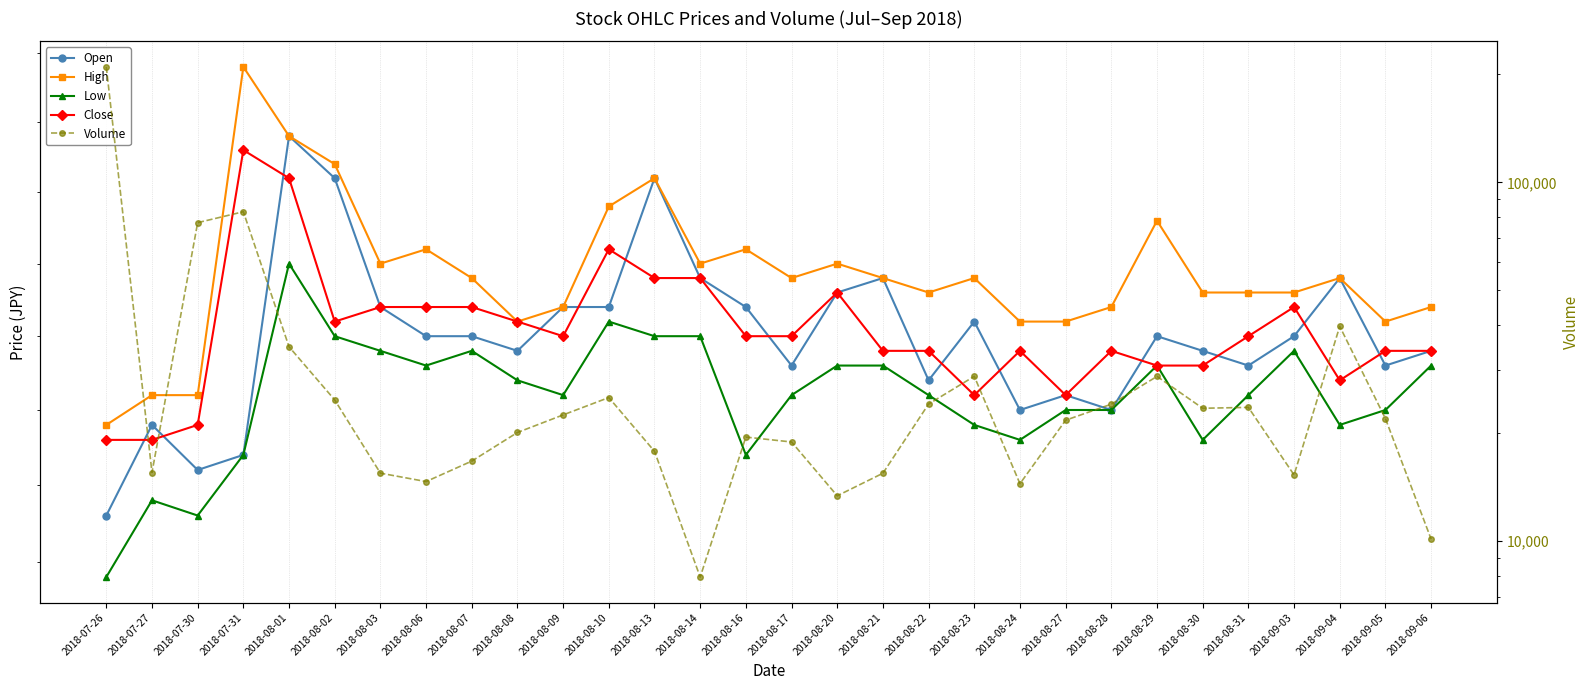

Reading left to right, transcribe all the data shown in this chart.

Open: 2018-07-26=13900	2018-07-27=14200	2018-07-30=14050	2018-07-31=14100	2018-08-01=15200	2018-08-02=15050	2018-08-03=14600	2018-08-06=14500	2018-08-07=14500	2018-08-08=14450	2018-08-09=14600	2018-08-10=14600	2018-08-13=15050	2018-08-14=14700	2018-08-16=14600	2018-08-17=14400	2018-08-20=14650	2018-08-21=14700	2018-08-22=14350	2018-08-23=14550	2018-08-24=14250	2018-08-27=14300	2018-08-28=14250	2018-08-29=14500	2018-08-30=14450	2018-08-31=14400	2018-09-03=14500	2018-09-04=14700	2018-09-05=14400	2018-09-06=14450
High: 2018-07-26=14200	2018-07-27=14300	2018-07-30=14300	2018-07-31=15450	2018-08-01=15200	2018-08-02=15100	2018-08-03=14750	2018-08-06=14800	2018-08-07=14700	2018-08-08=14550	2018-08-09=14600	2018-08-10=14950	2018-08-13=15050	2018-08-14=14750	2018-08-16=14800	2018-08-17=14700	2018-08-20=14750	2018-08-21=14700	2018-08-22=14650	2018-08-23=14700	2018-08-24=14550	2018-08-27=14550	2018-08-28=14600	2018-08-29=14900	2018-08-30=14650	2018-08-31=14650	2018-09-03=14650	2018-09-04=14700	2018-09-05=14550	2018-09-06=14600
Low: 2018-07-26=13700	2018-07-27=13950	2018-07-30=13900	2018-07-31=14100	2018-08-01=14750	2018-08-02=14500	2018-08-03=14450	2018-08-06=14400	2018-08-07=14450	2018-08-08=14350	2018-08-09=14300	2018-08-10=14550	2018-08-13=14500	2018-08-14=14500	2018-08-16=14100	2018-08-17=14300	2018-08-20=14400	2018-08-21=14400	2018-08-22=14300	2018-08-23=14200	2018-08-24=14150	2018-08-27=14250	2018-08-28=14250	2018-08-29=14400	2018-08-30=14150	2018-08-31=14300	2018-09-03=14450	2018-09-04=14200	2018-09-05=14250	2018-09-06=14400
Close: 2018-07-26=14150	2018-07-27=14150	2018-07-30=14200	2018-07-31=15150	2018-08-01=15050	2018-08-02=14550	2018-08-03=14600	2018-08-06=14600	2018-08-07=14600	2018-08-08=14550	2018-08-09=14500	2018-08-10=14800	2018-08-13=14700	2018-08-14=14700	2018-08-16=14500	2018-08-17=14500	2018-08-20=14650	2018-08-21=14450	2018-08-22=14450	2018-08-23=14300	2018-08-24=14450	2018-08-27=14300	2018-08-28=14450	2018-08-29=14400	2018-08-30=14400	2018-08-31=14500	2018-09-03=14600	2018-09-04=14350	2018-09-05=14450	2018-09-06=14450
Volume: 2018-07-26=209695	2018-07-27=15542	2018-07-30=77196	2018-07-31=82796	2018-08-01=34821	2018-08-02=24760	2018-08-03=15480	2018-08-06=14666	2018-08-07=16724	2018-08-08=20094	2018-08-09=22493	2018-08-10=25141	2018-08-13=17810	2018-08-14=7950	2018-08-16=19510	2018-08-17=18908	2018-08-20=13387	2018-08-21=15471	2018-08-22=24117	2018-08-23=28809	2018-08-24=14468	2018-08-27=21739	2018-08-28=24095	2018-08-29=28793	2018-08-30=23471	2018-08-31=23606	2018-09-03=15305	2018-09-04=39692	2018-09-05=21964	2018-09-06=10141